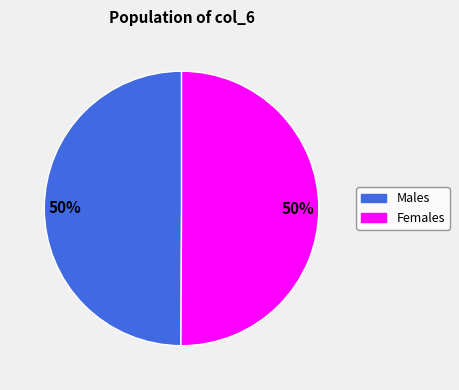

Is it true that Females is 50% of the pie?

True